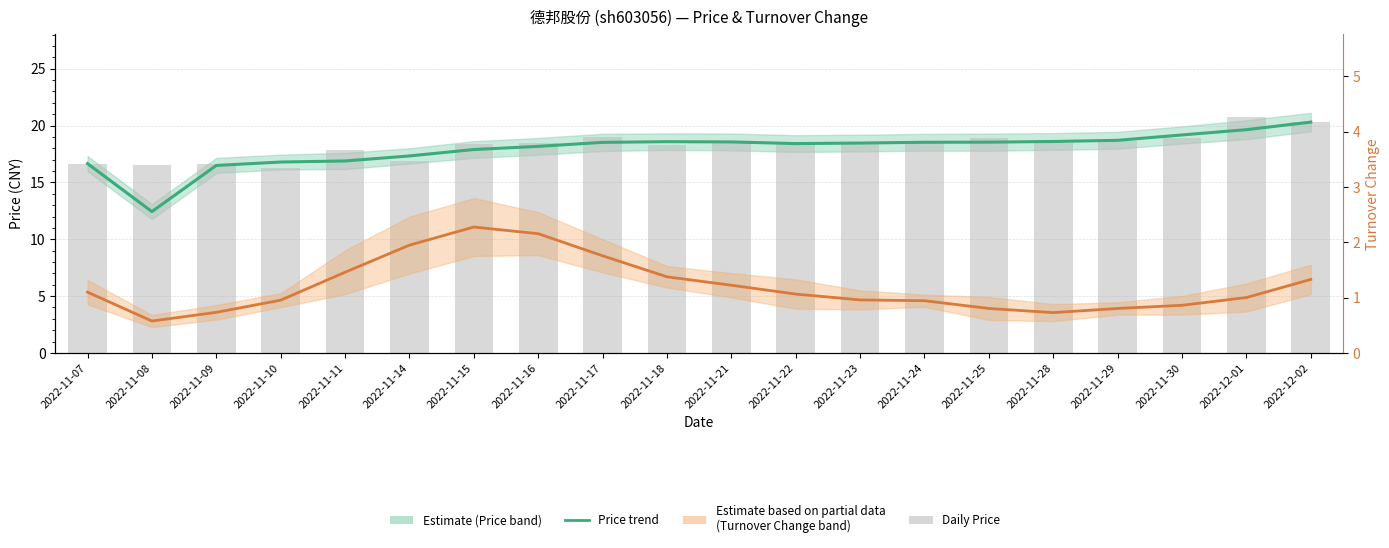

At which category is the sum across all series the highest?

2022-12-02